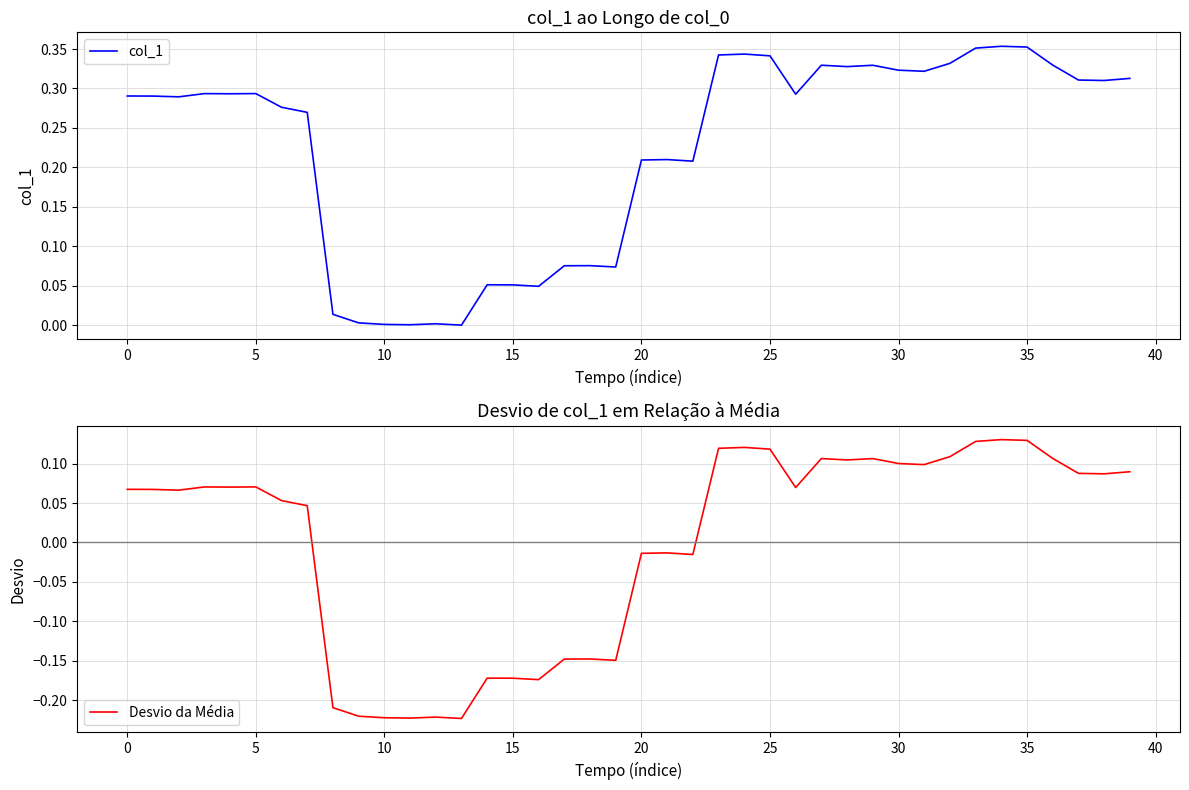

True or false: col_1 and Desvio da Média intersect in this chart.

False